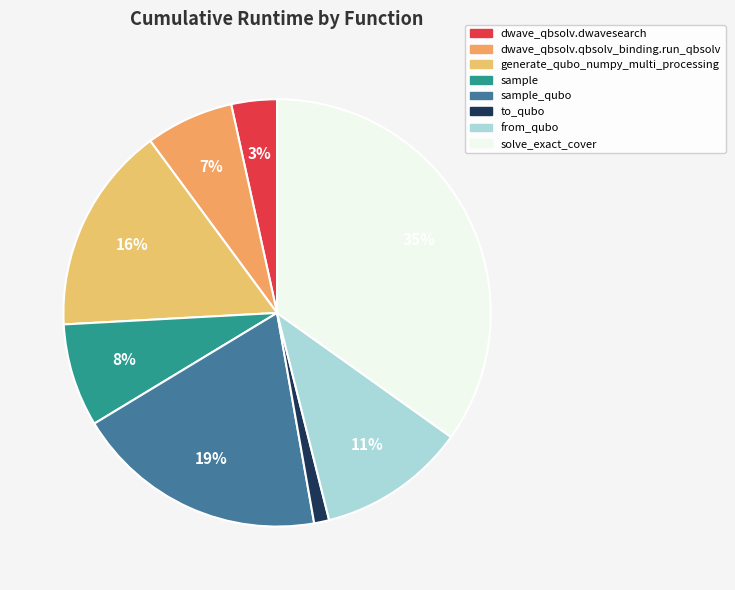

What is the largest slice in the pie chart?

solve_exact_cover